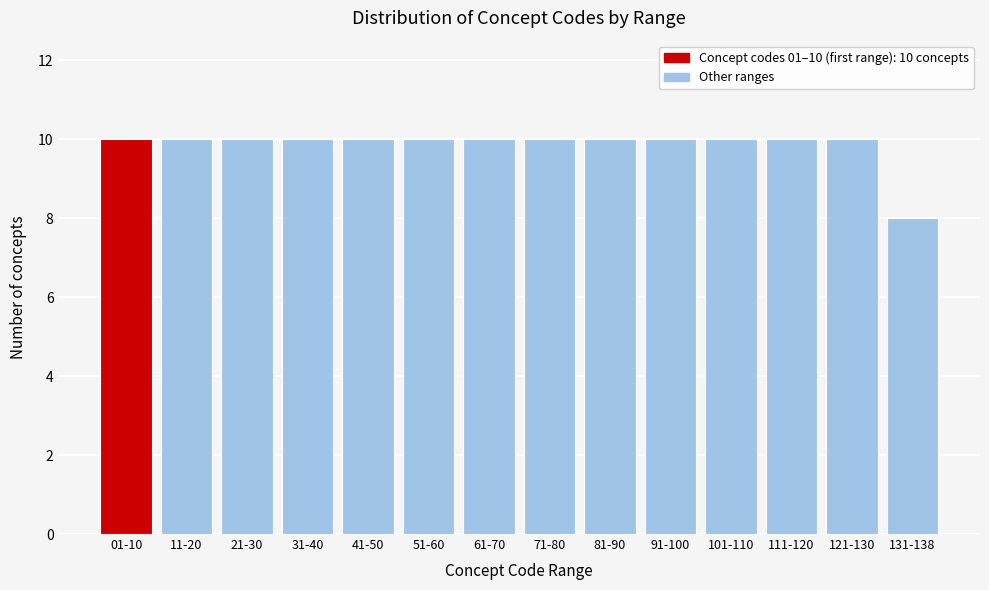

Reading left to right, extract all data points from this chart.

01-10=10	11-20=10	21-30=10	31-40=10	41-50=10	51-60=10	61-70=10	71-80=10	81-90=10	91-100=10	101-110=10	111-120=10	121-130=10	131-138=8